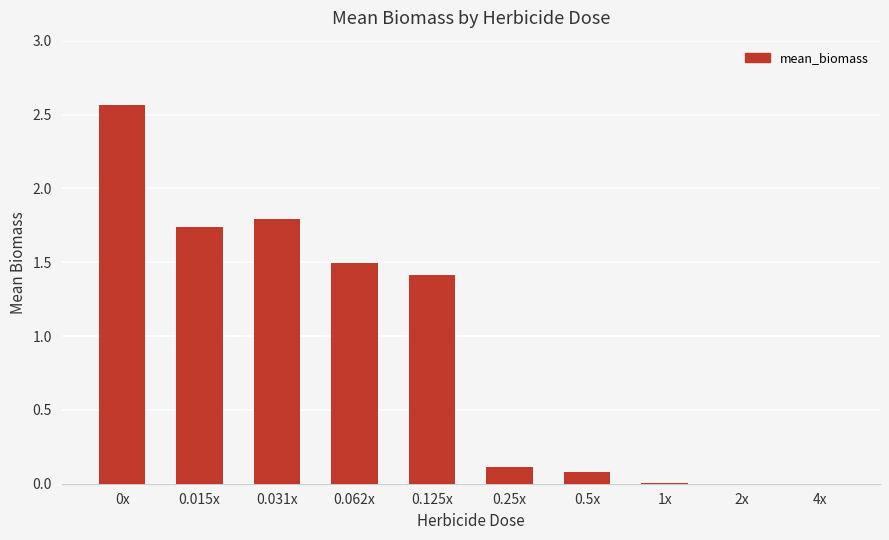

Does the chart contain stacked bars?

No